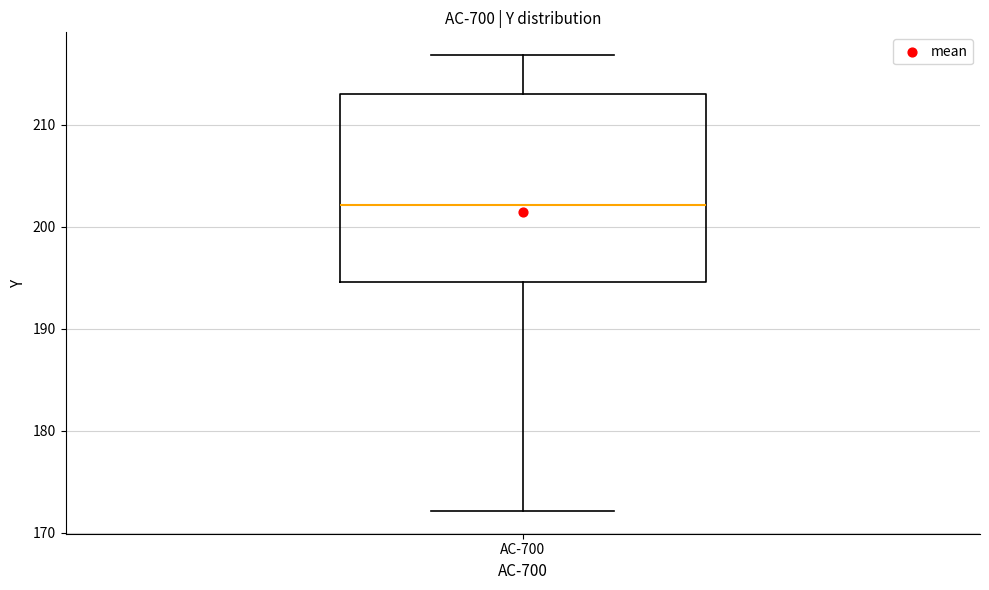

Where does the lower whisker of the box for AC-700 end on the y-axis? The values are not printed on the chart, so give them approximately, as read against the axis.

172